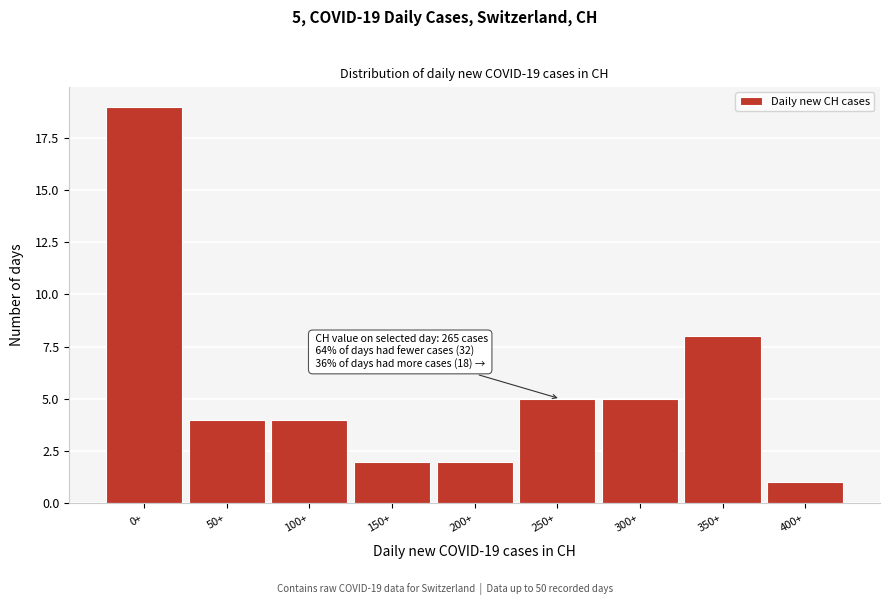

Reading left to right, what are all the values shown in this chart?

0+=19	50+=4	100+=4	150+=2	200+=2	250+=5	300+=5	350+=8	400+=1